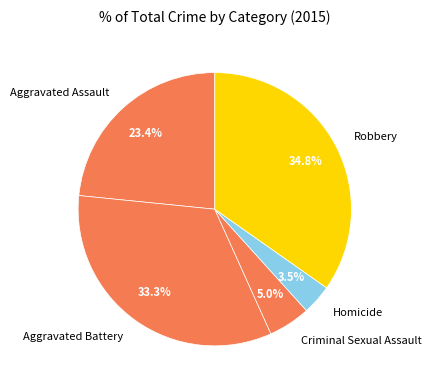

Do Aggravated Battery and Homicide together represent more than half of the pie?

No